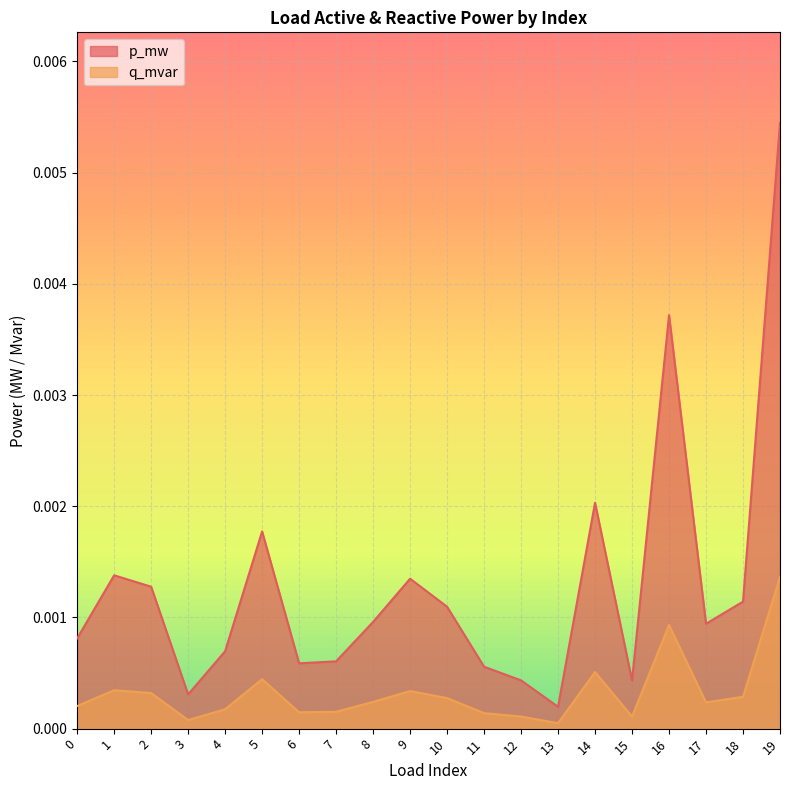

Count the number of data series in this chart.

2